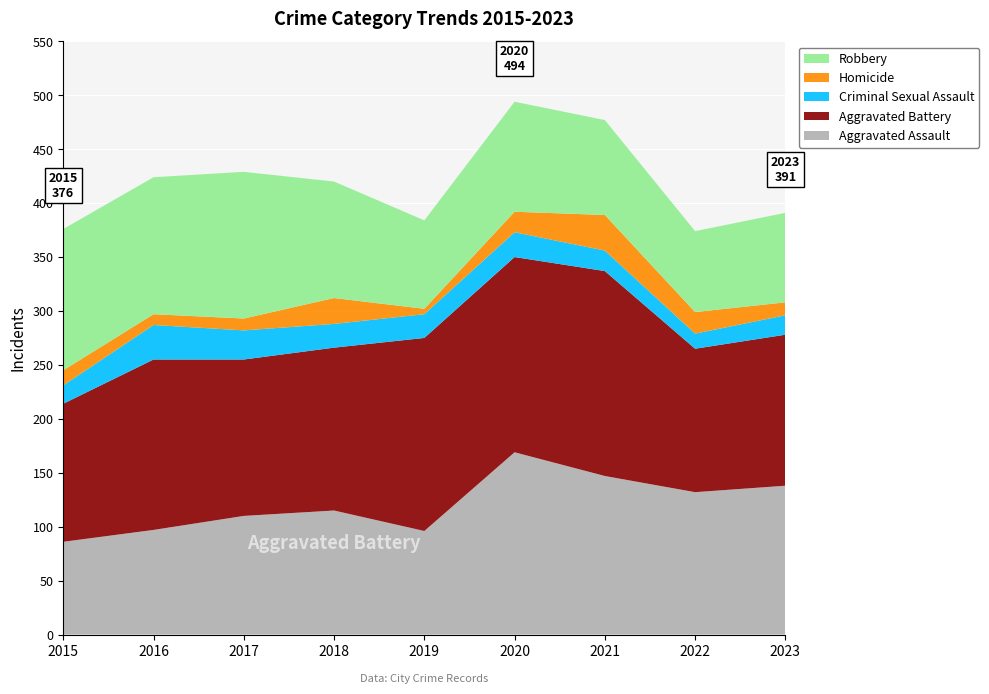

Reading left to right, list all the values displayed in this chart.

Aggravated Assault: 86	97	110	115	96	169	147	132	138
Aggravated Battery: 128	158	145	151	179	181	190	133	140
Criminal Sexual Assault: 17	32	27	22	22	23	19	14	18
Homicide: 14	10	11	24	5	19	33	20	12
Robbery: 131	127	136	108	82	102	88	75	83